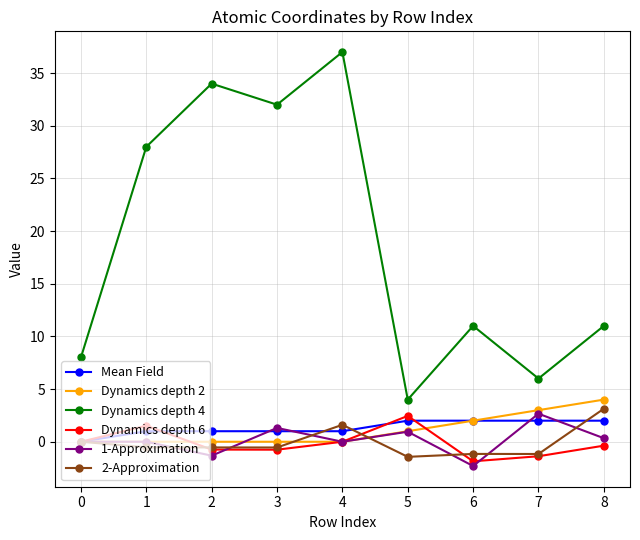

What is the value of the 2-Approximation point at the 4th from the left?

-0.5